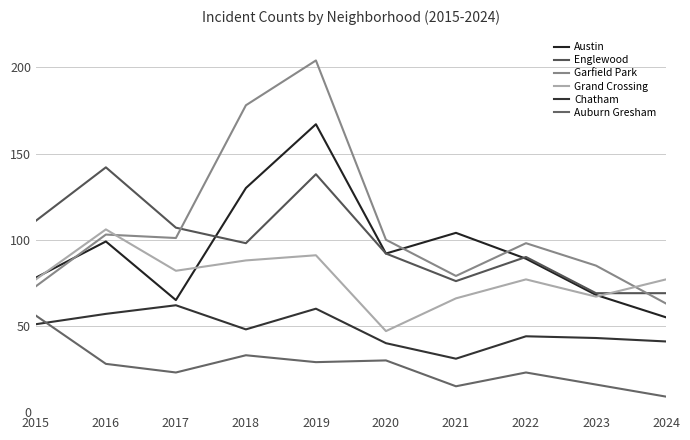

After their last crossing, which series has the higher values: Garfield Park or Grand Crossing?

Grand Crossing